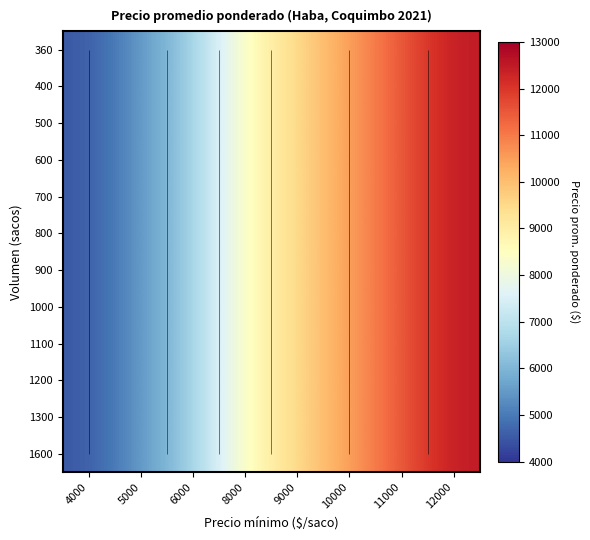

Is it true that 700 equals 13023 at 8000?

False